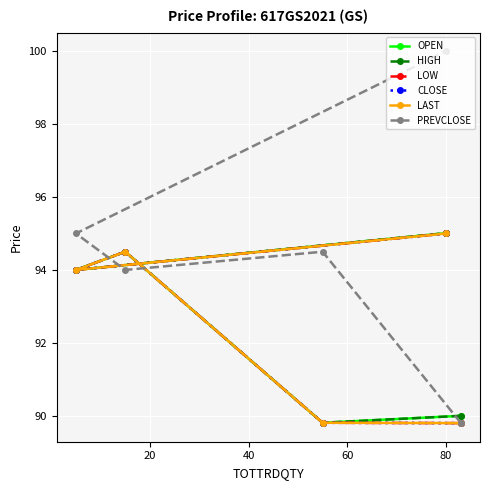

What are all the series names shown in the legend?

OPEN, HIGH, LOW, CLOSE, LAST, PREVCLOSE